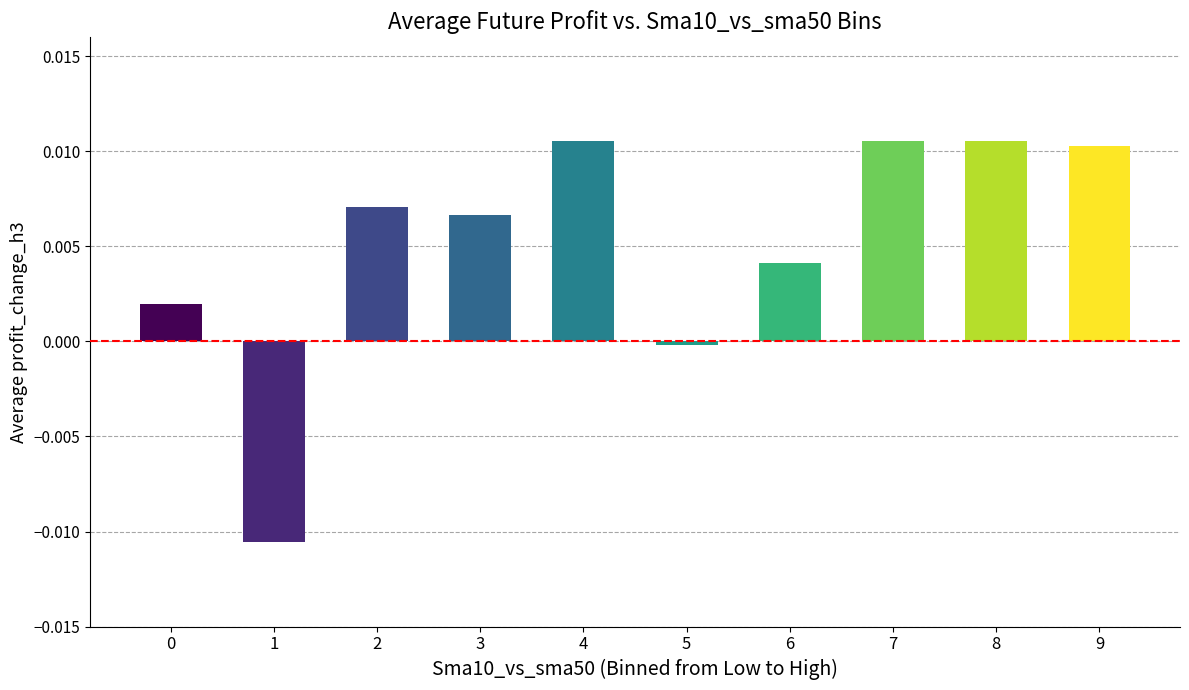

At which category does the chart reach its minimum across all series?

1